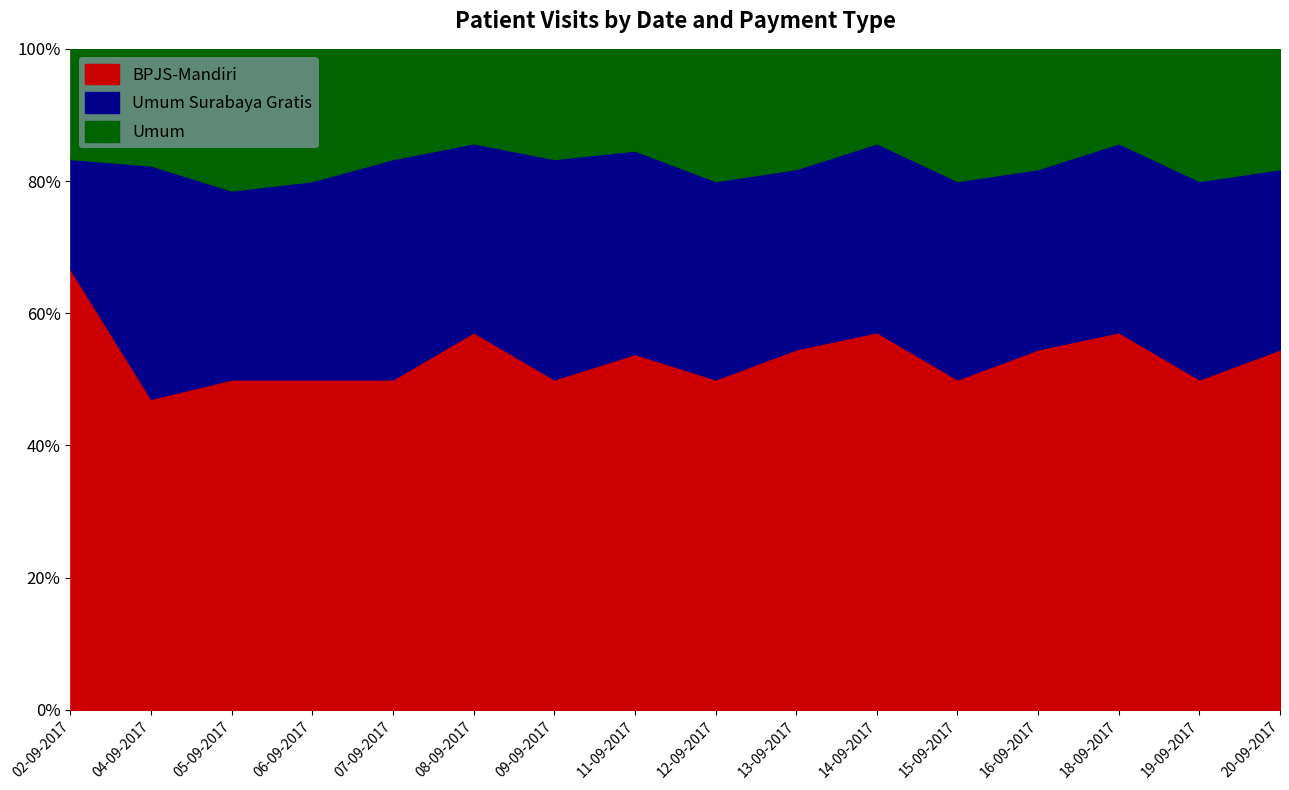

Rank the series at 02-09-2017 from lowest to highest value.

Umum Surabaya Gratis, Umum, BPJS-Mandiri